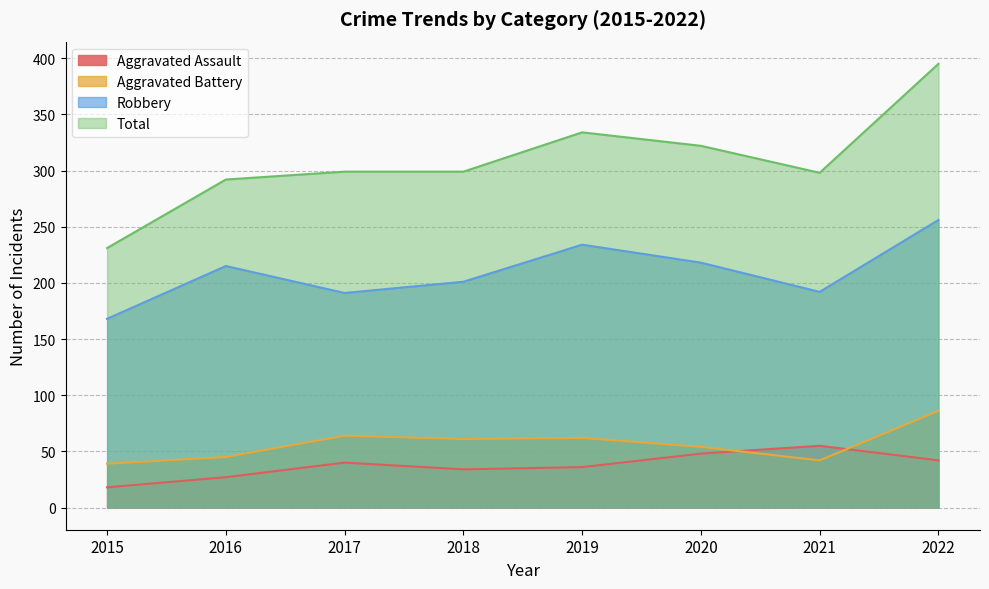

What is the average value of the Robbery series?

209